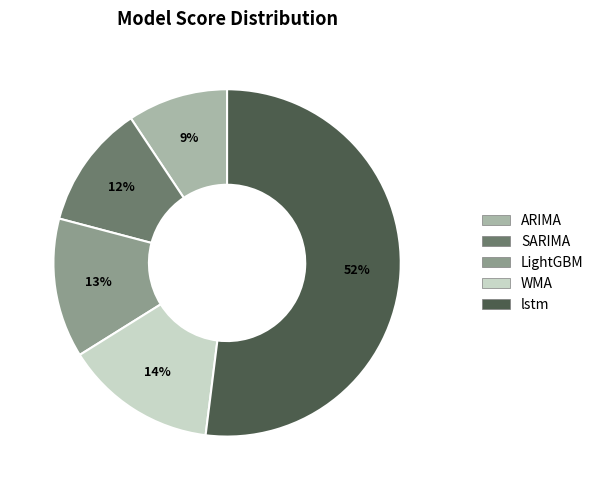

Combined, do LightGBM and ARIMA account for over 50%?

No